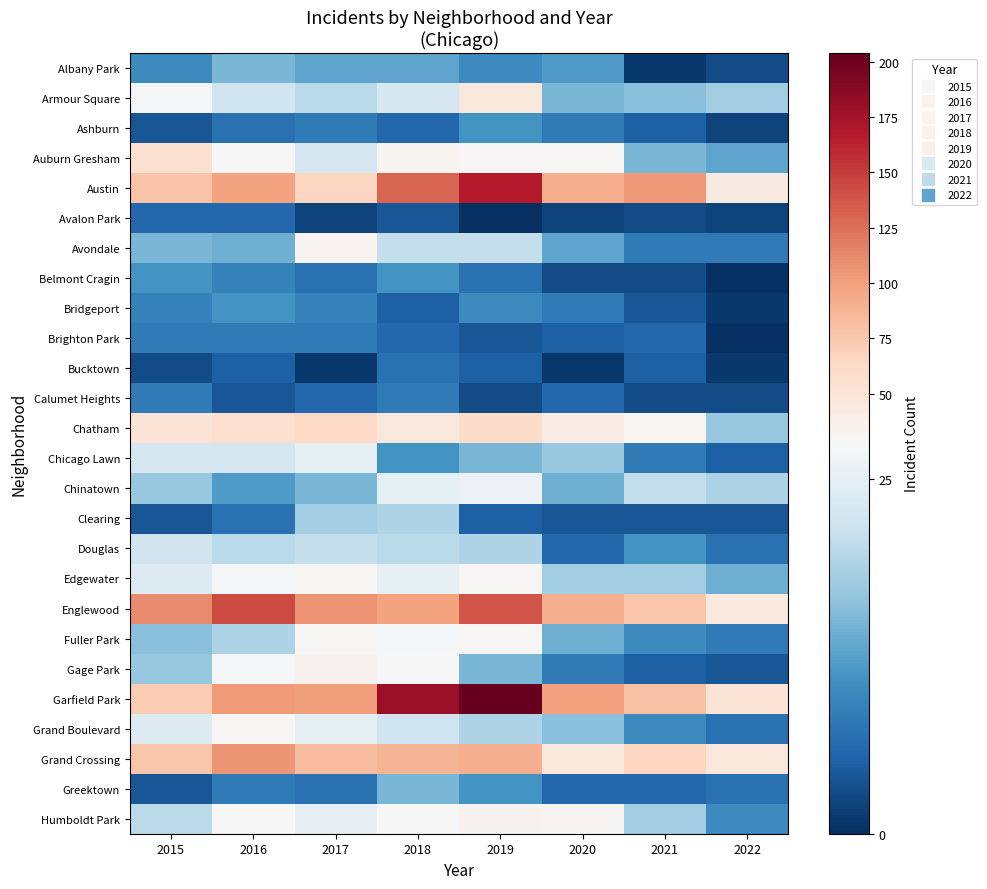

Which series has the widest spread of values?

Garfield Park